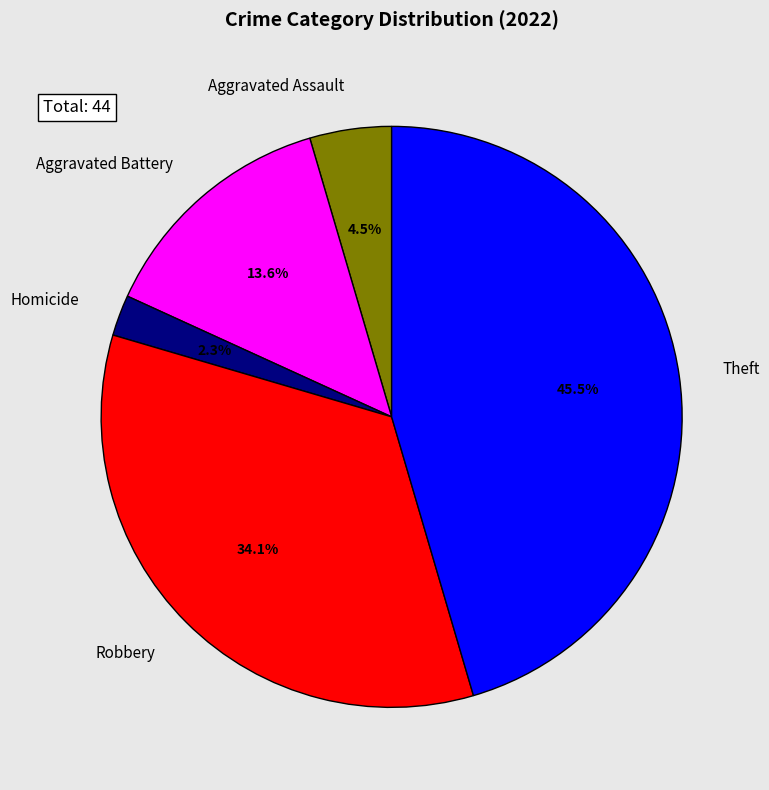

Does Aggravated Battery account for over 50% of the chart?

No